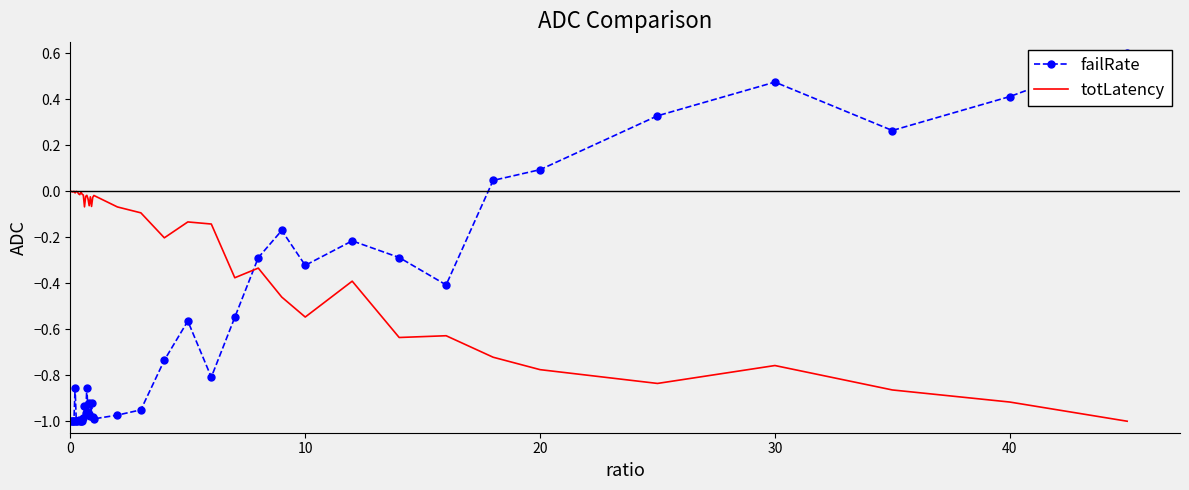

The value of totLatency at 30 is -1.2. True or false?

False